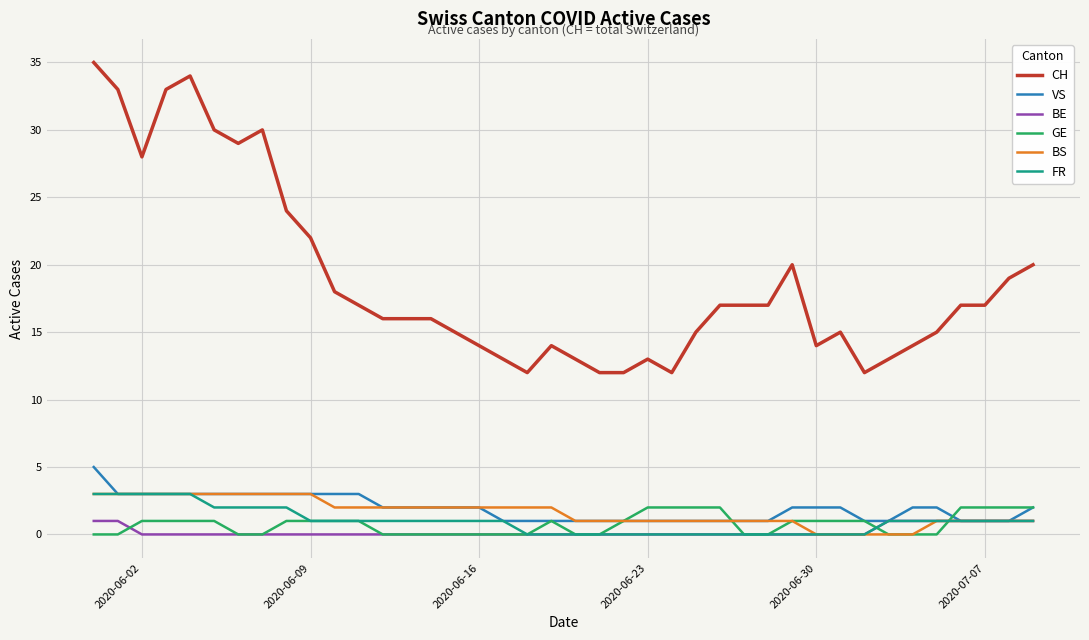

Which series has the largest total across all categories?

CH